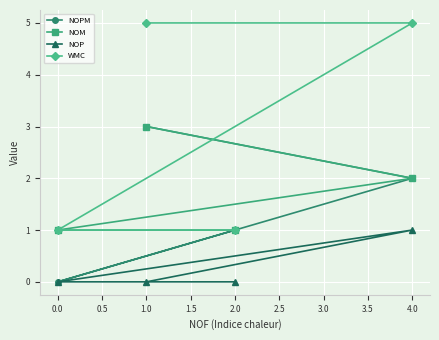

What is the sum of all NOM values?

7